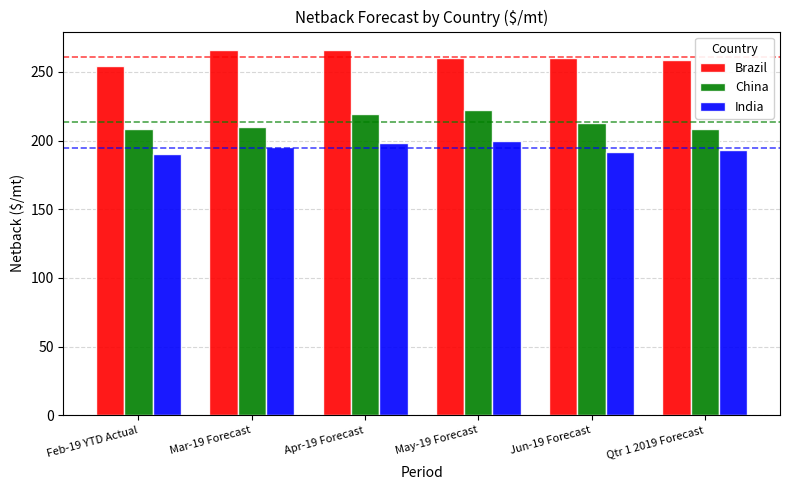

What is the lowest value of the Brazil series?

254.4